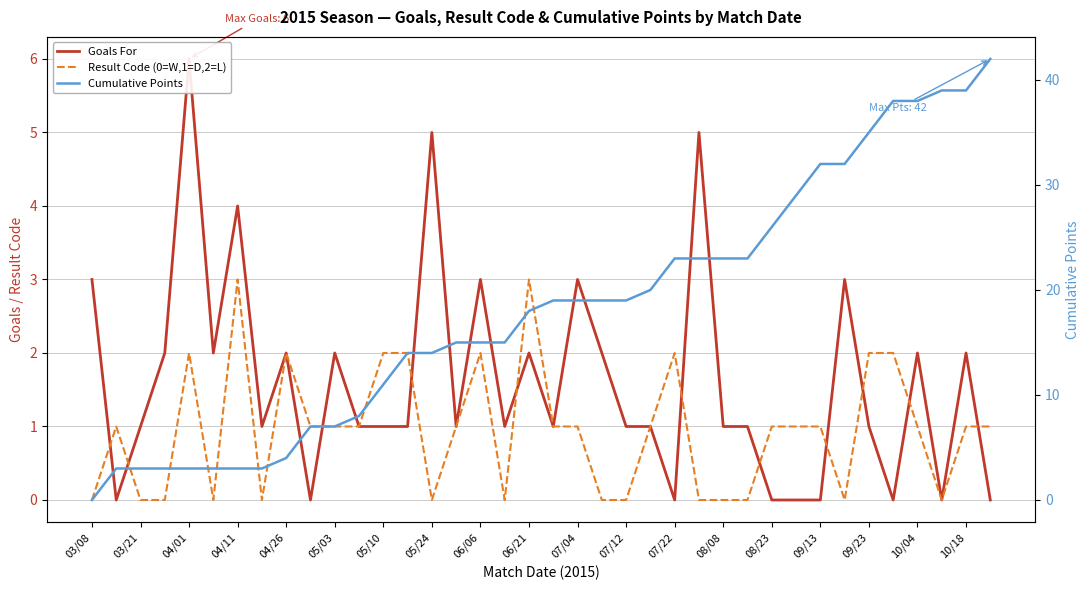

What is the difference between the maximum and minimum values in the Goals For series?

6